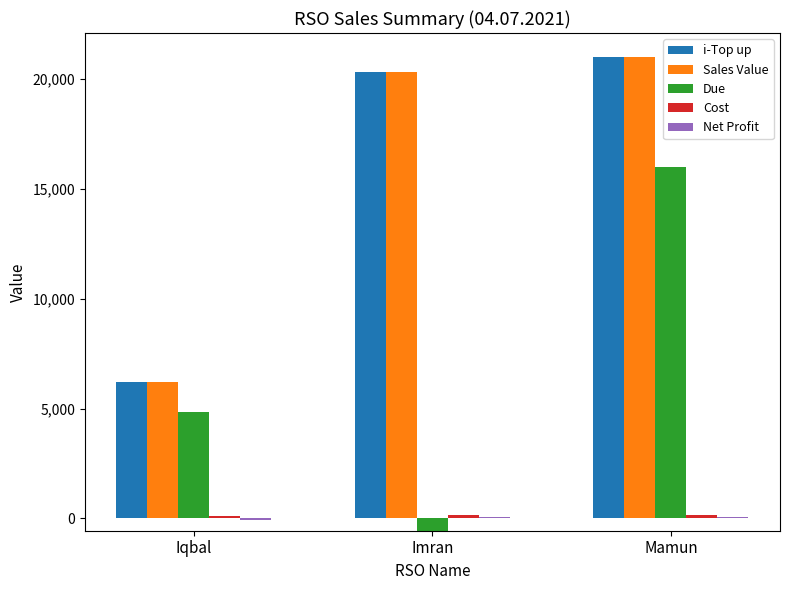

At which label does i-Top up first exceed 20309?

Mamun